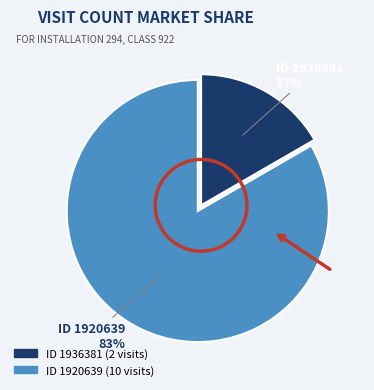

Is there a majority slice in this chart?

Yes